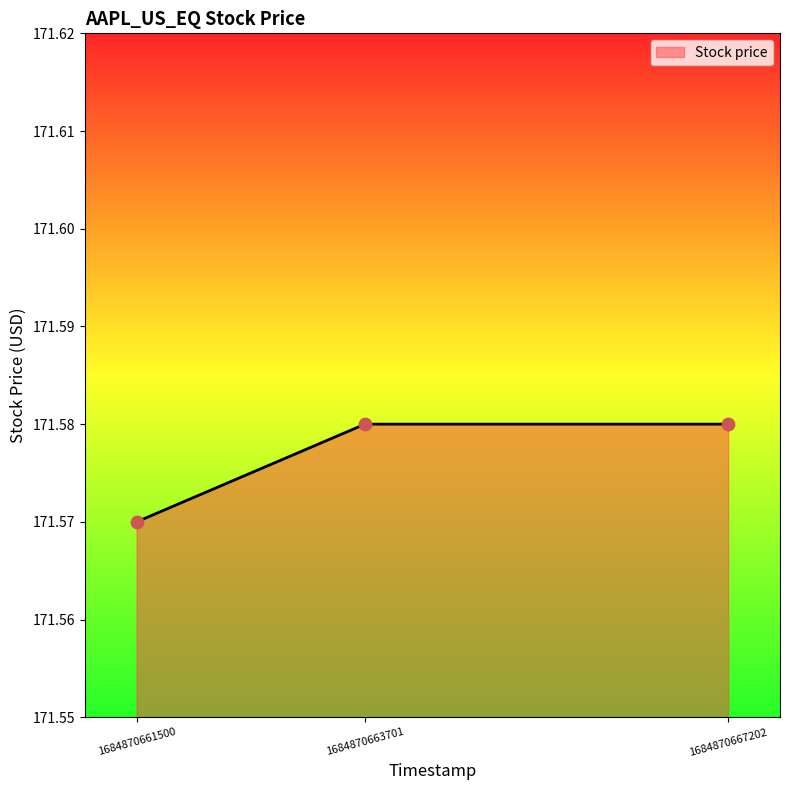

Approximately how many times larger is the value at 1684870661500 compared to 1684870663701?

1.0